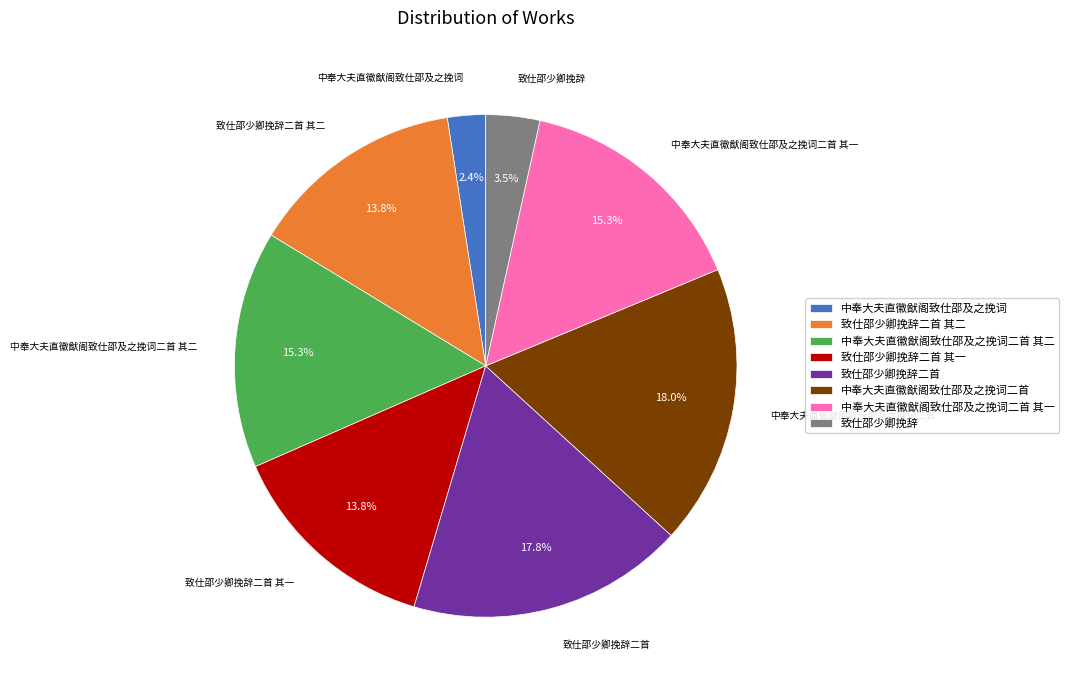

To the nearest percent, what is the difference between the 中奉大夫直徽猷阁致仕邵及之挽词 and 中奉大夫直徽猷阁致仕邵及之挽词二首 slice percentages?

16%